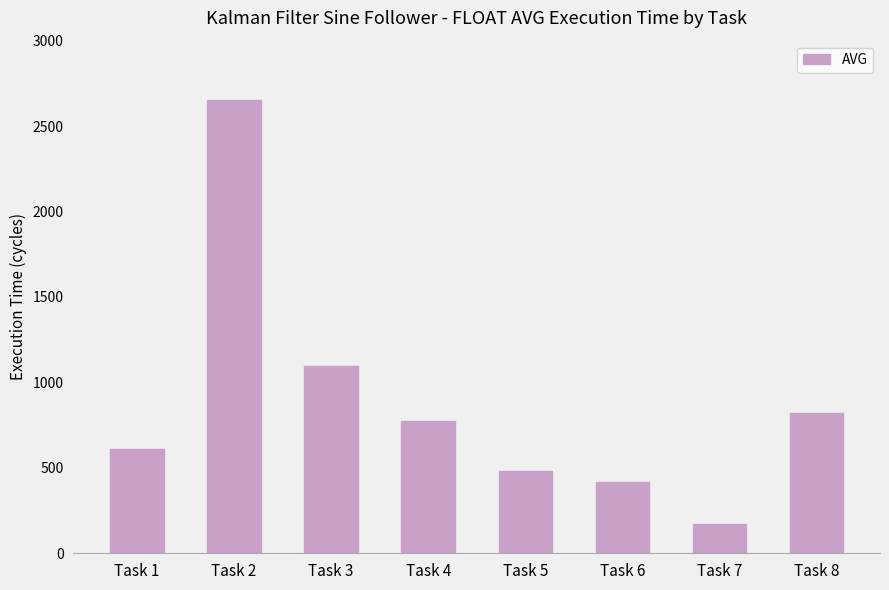

At which label is the value closest to 1413?

Task 3